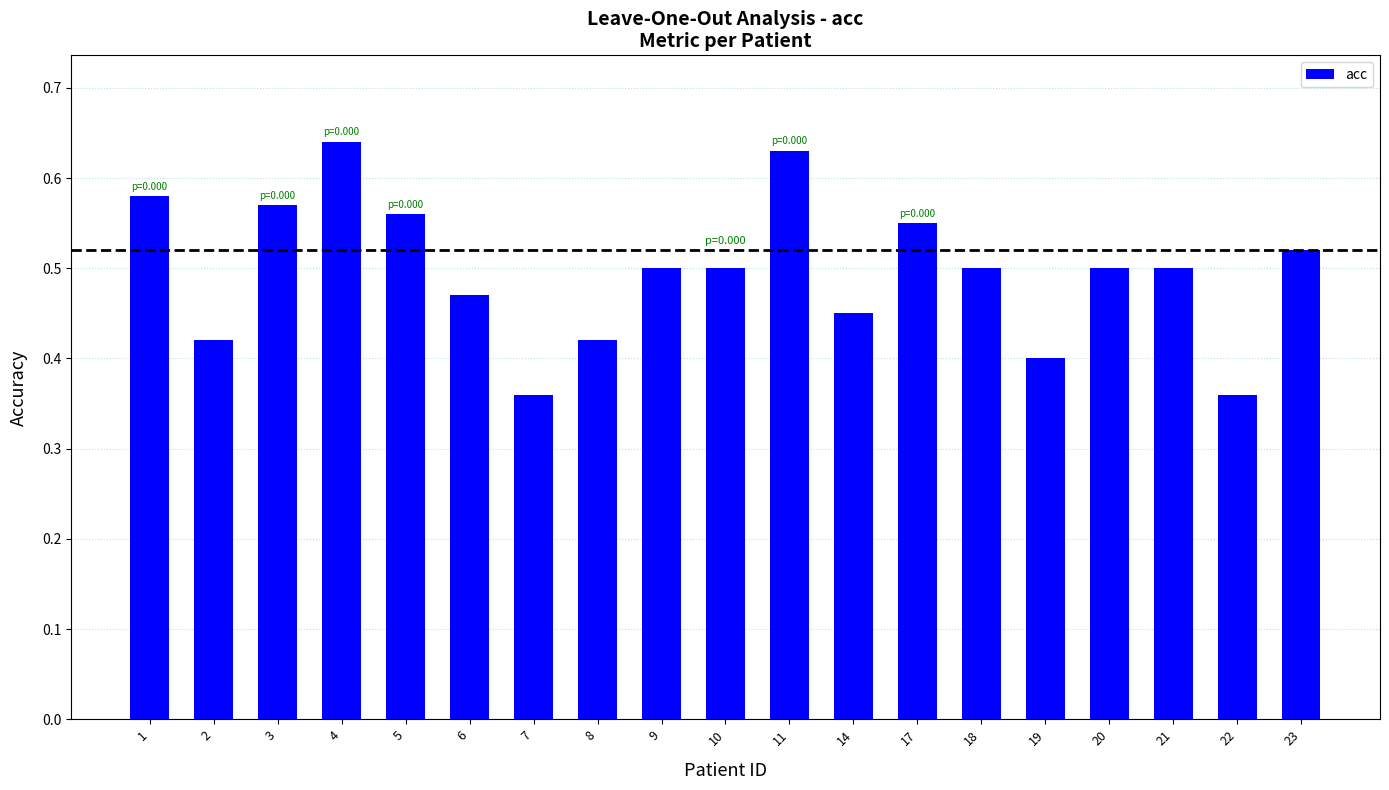

Which label corresponds to the largest value in the chart?

4